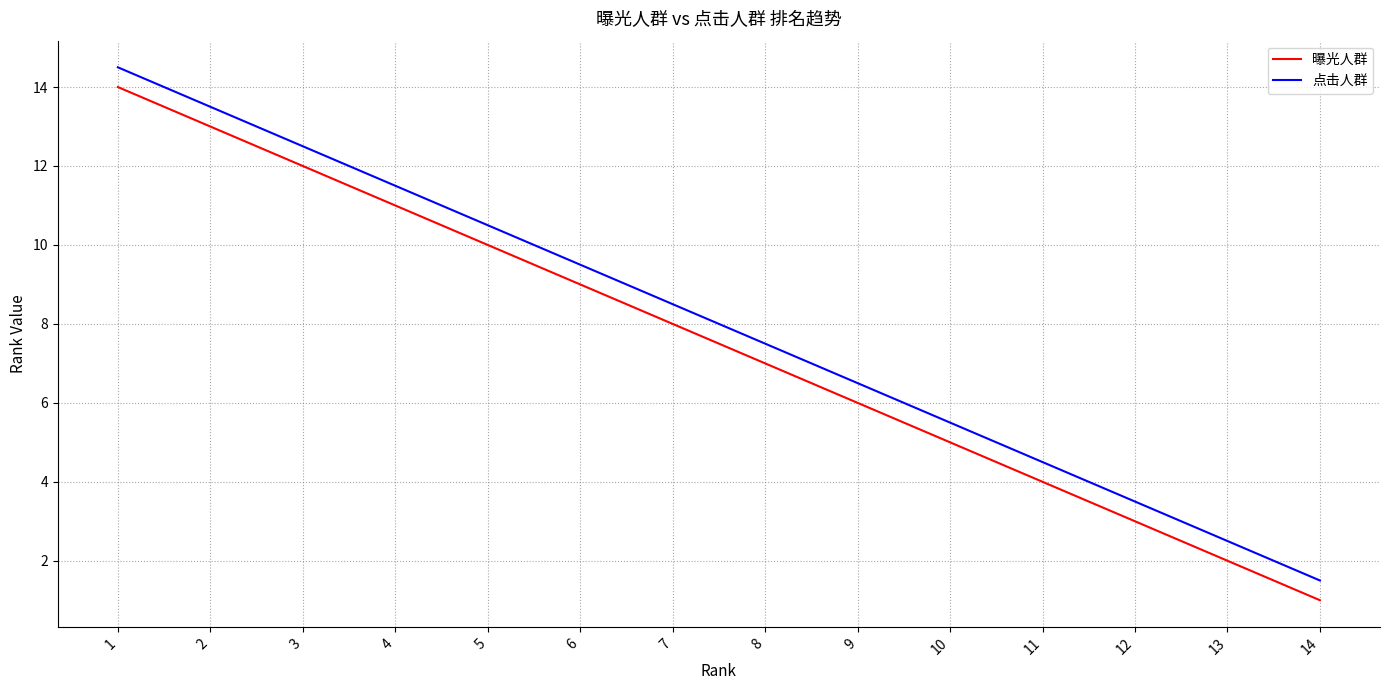

Rank the series by their average value, from lowest to highest.

曝光人群, 点击人群